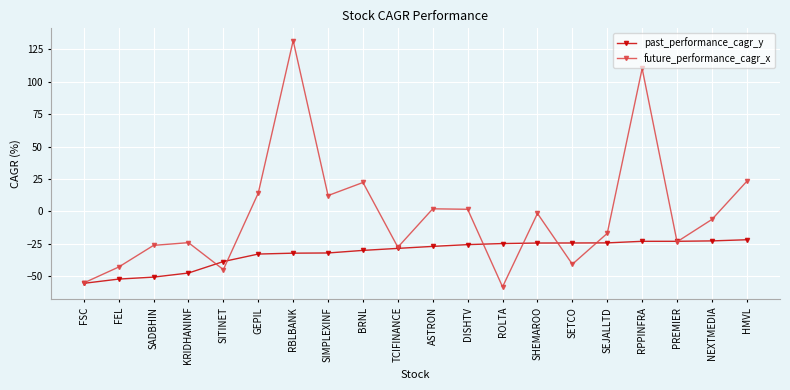

How many data points does each series have?

20